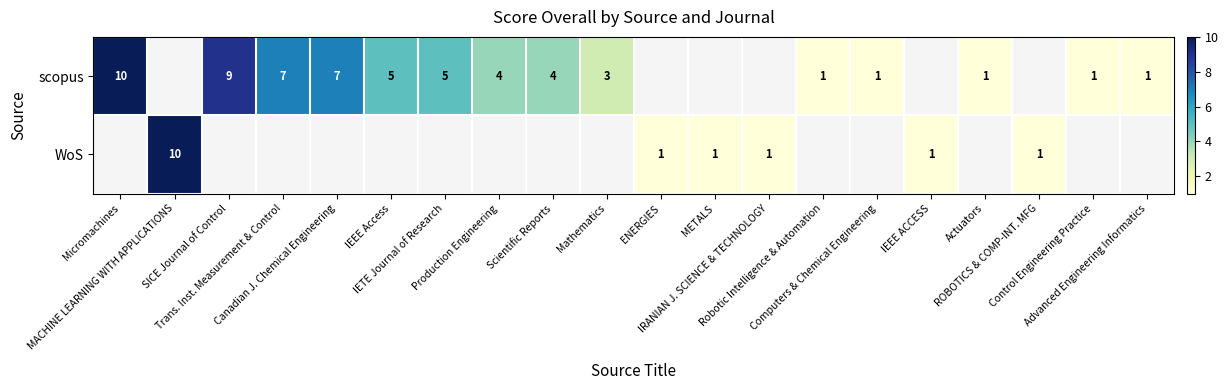

What is the spread (max minus min) of values at Control Engineering Practice?

1